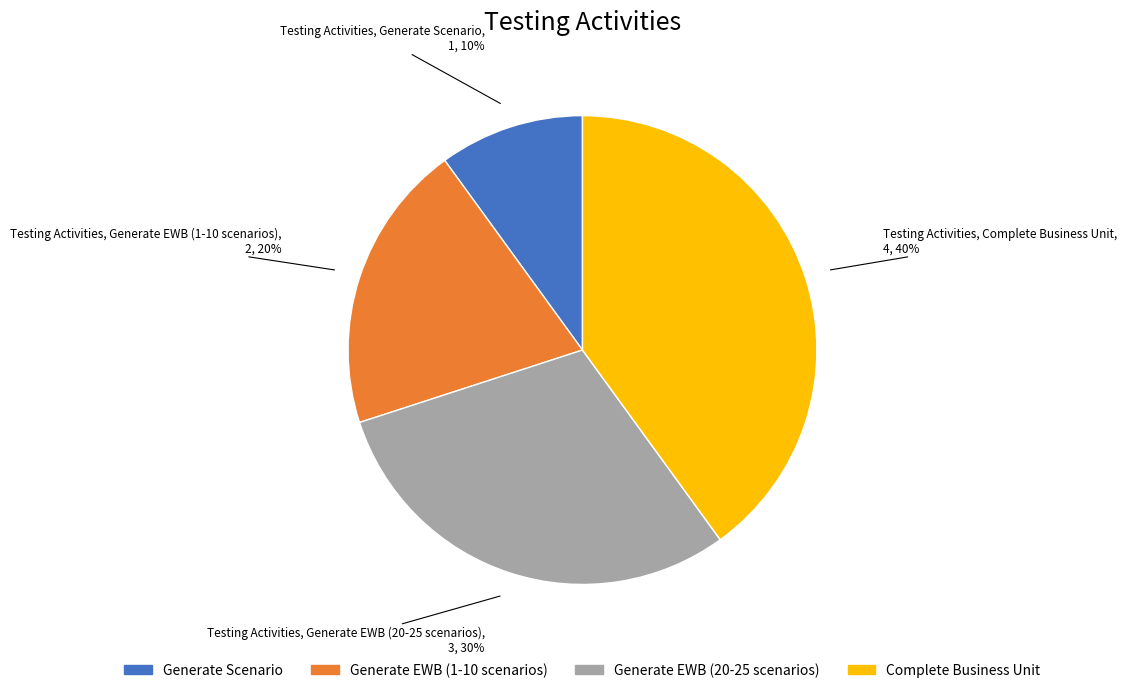

Which has a higher value, Complete Business Unit or Generate Scenario?

Complete Business Unit